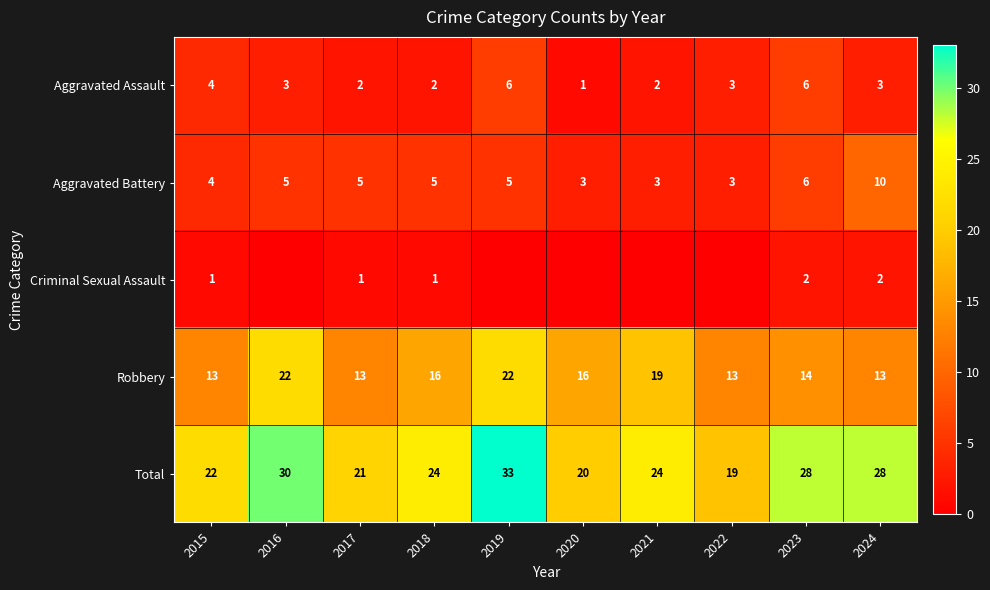

What is the maximum value for Aggravated Battery?

10